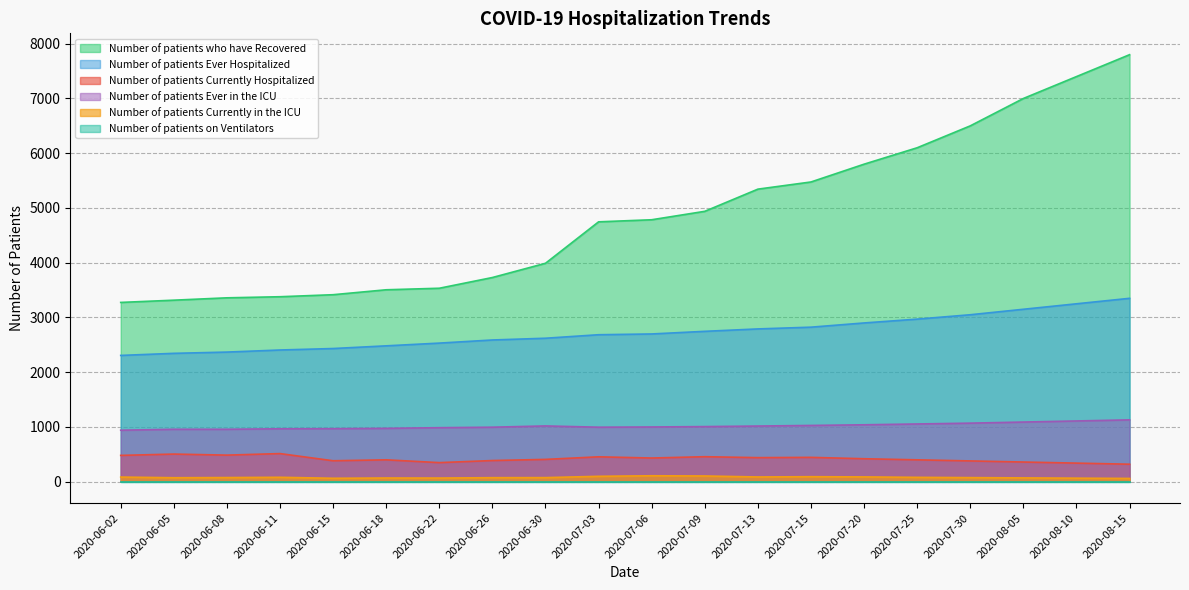

Which series has the largest total across all categories?

Number of patients who have Recovered